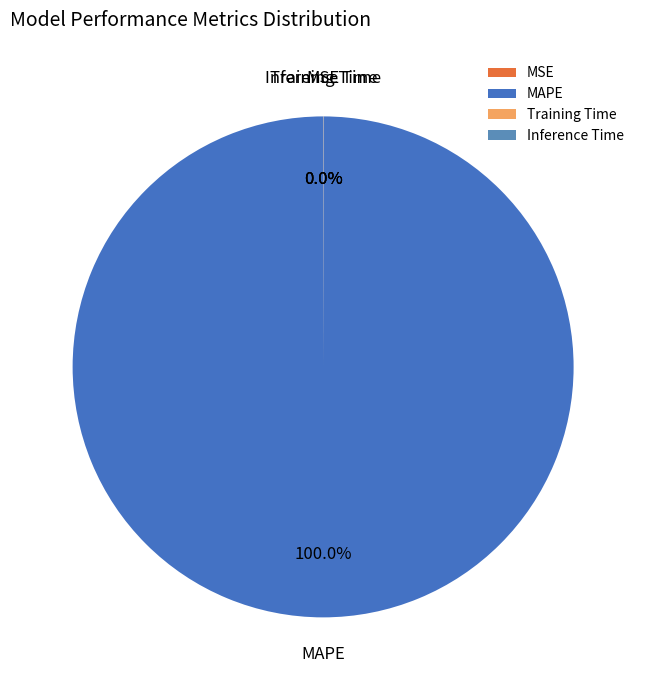

Which slice is the largest?

MAPE